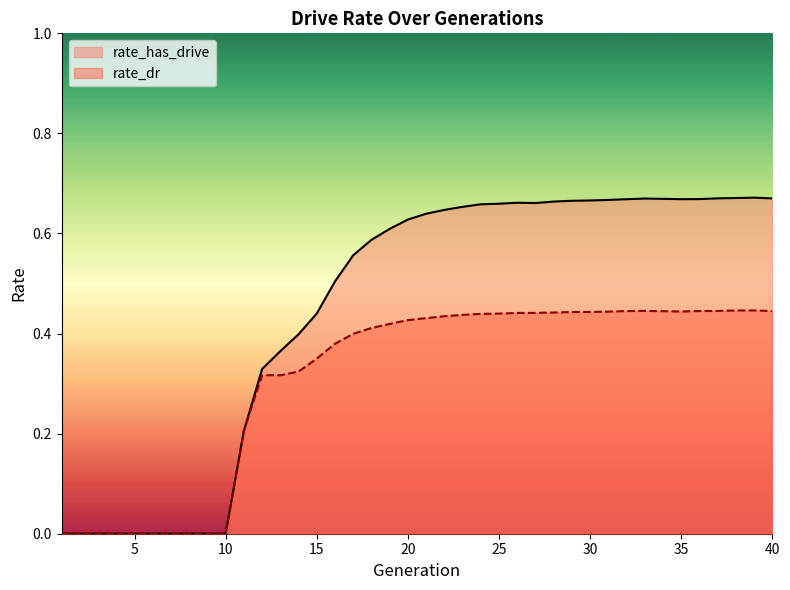

How many interior local valleys does the rate_dr series have?

2